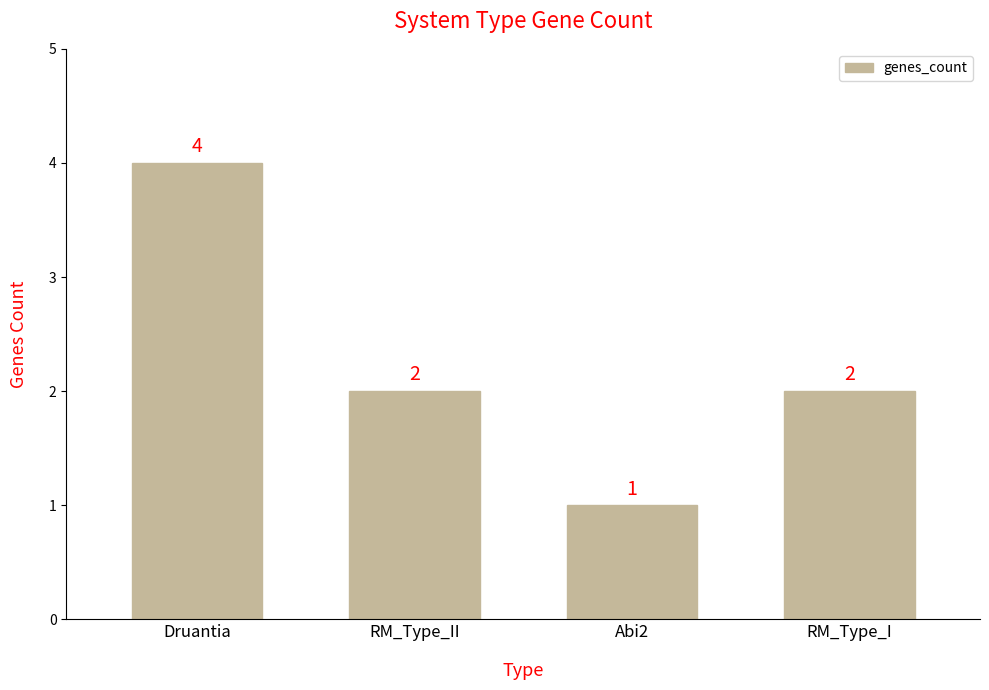

What is the greatest value displayed?

4